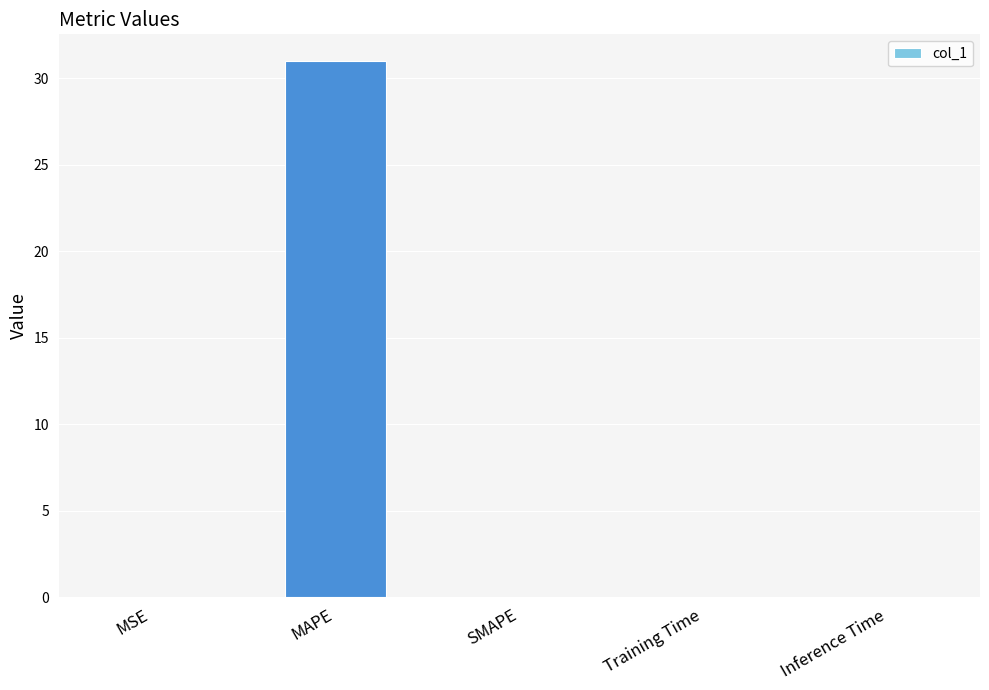

How many data points does each series have?

5